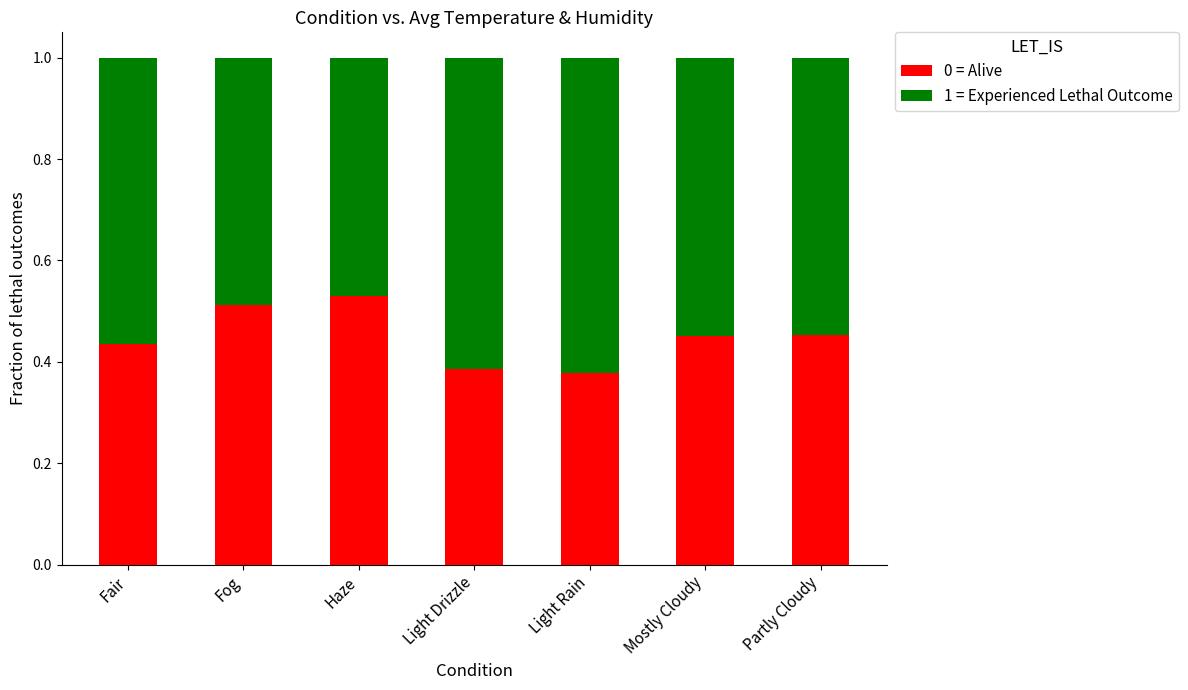

True or false: 0 = Alive has a value of 0.2 at Light Rain.

False